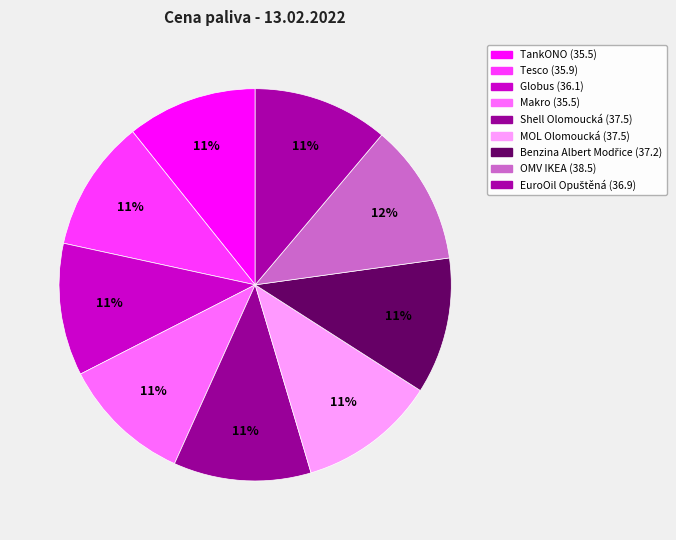

How many segments does this pie chart have?

9